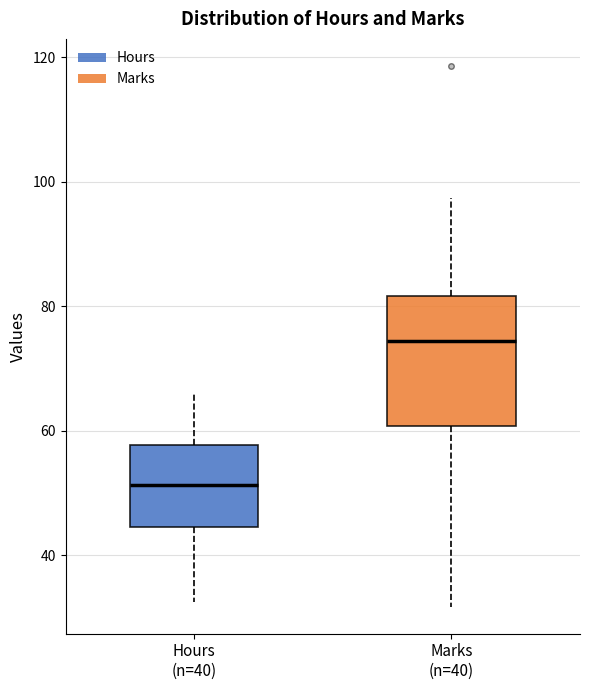

Which box's median line is the highest?

Marks (n=40)